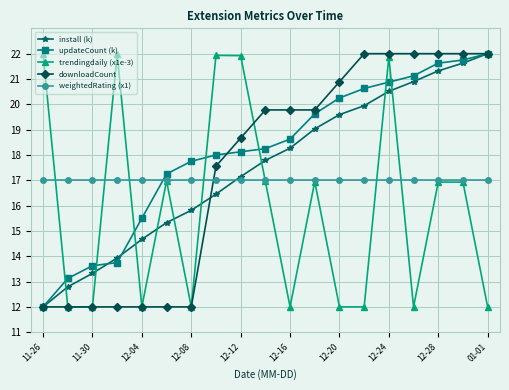

What is the value of the install (k) point at the 4th from the left?

13.9